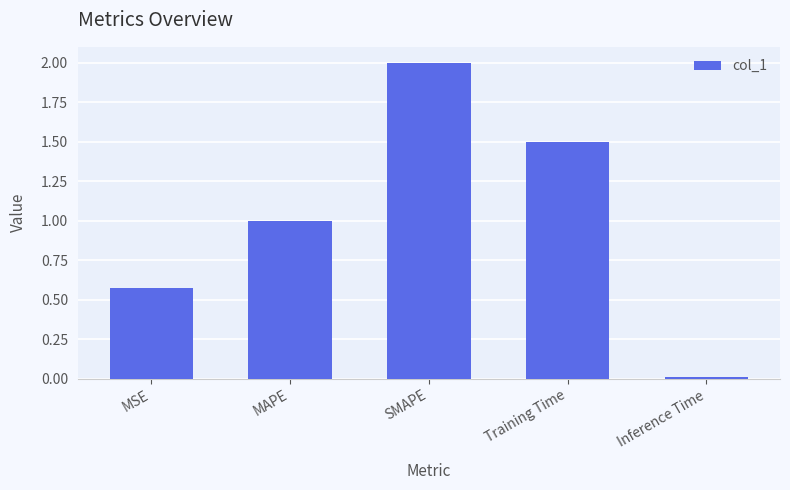

The value at MSE is 0.9. True or false?

False